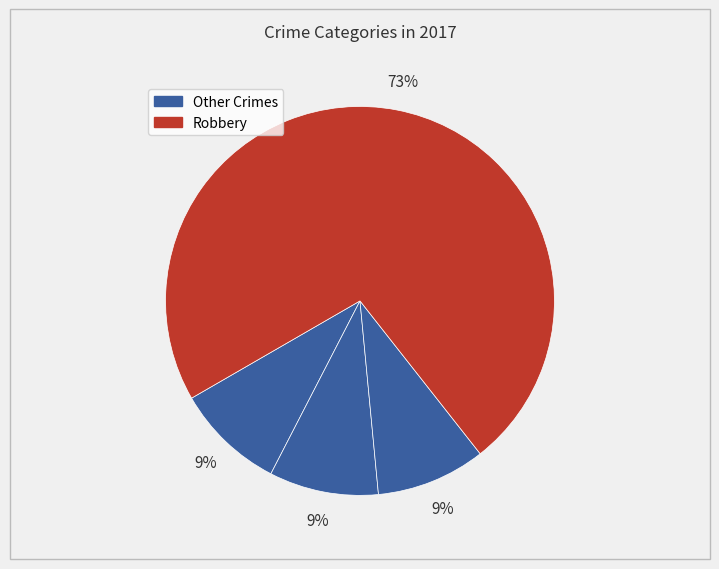

How many slices are in this pie chart?

4